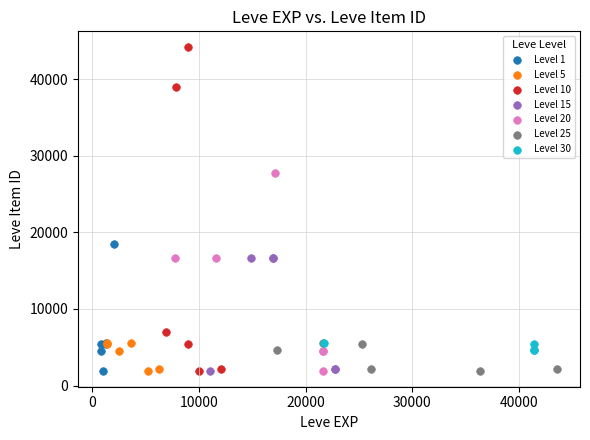

What are all the series names shown in the legend?

Level 1, Level 5, Level 10, Level 15, Level 20, Level 25, Level 30